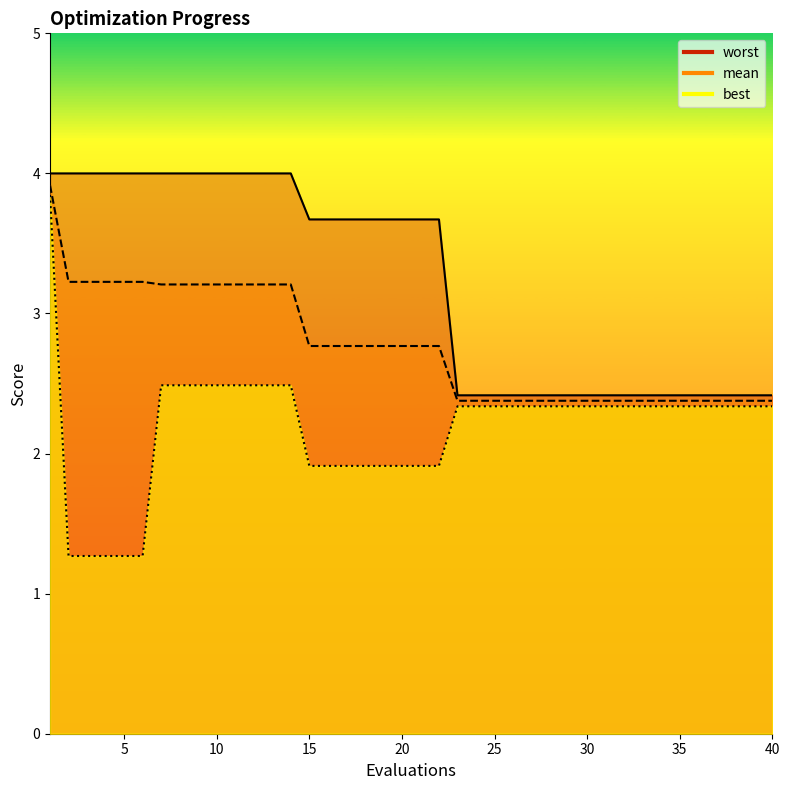

Between 20 and 38, which series saw the biggest shift?

worst